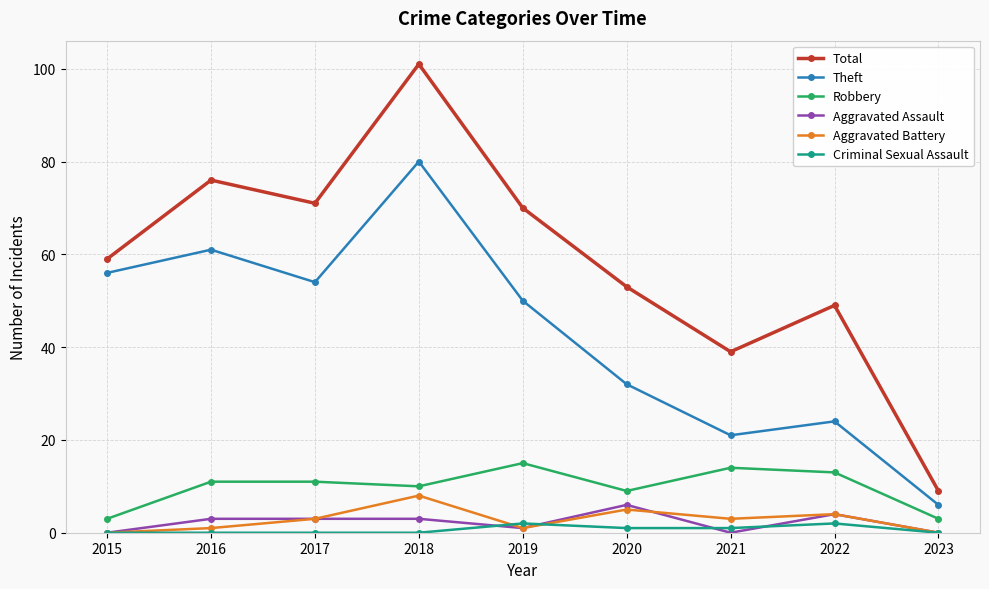

Which category has the highest value across all series?

2018